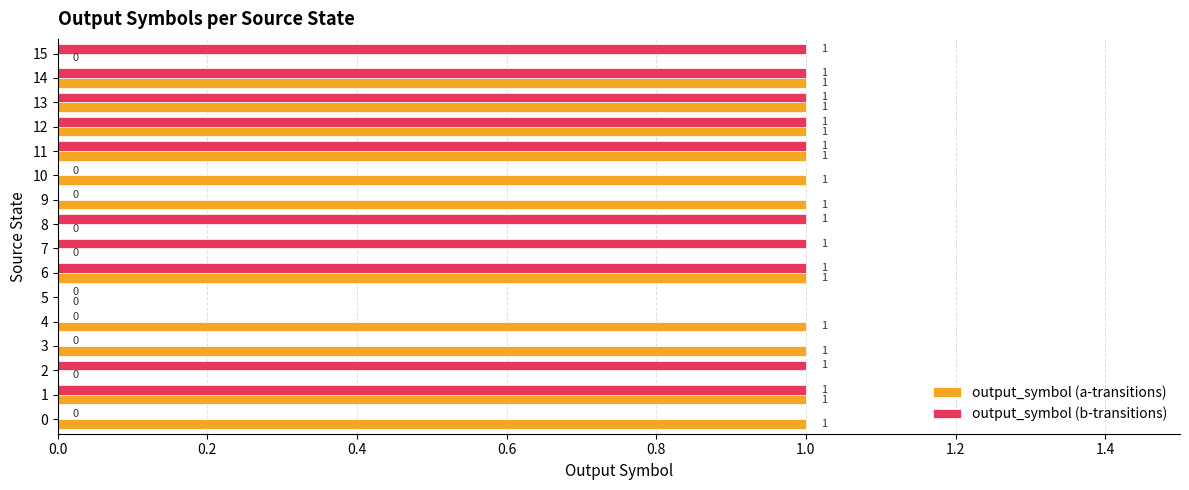

What is the sum of all output_symbol (a-transitions) values?

11